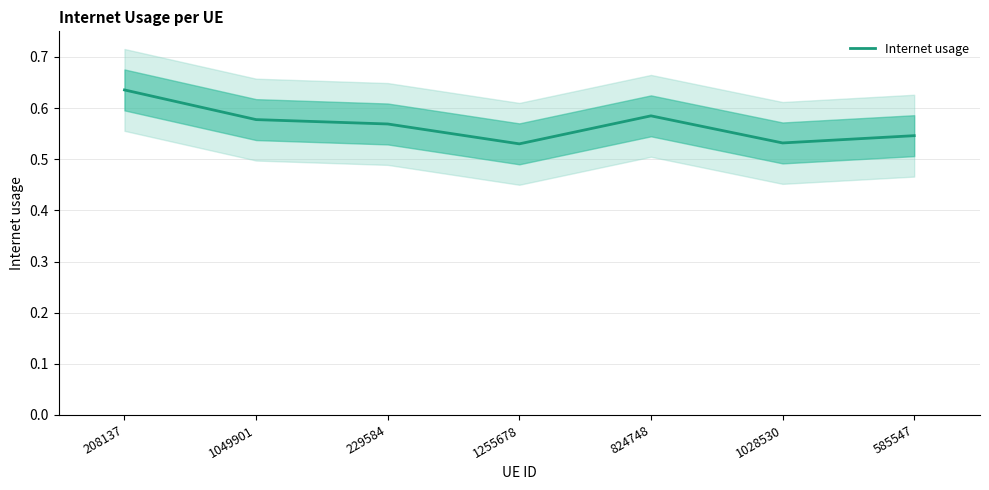

What is the difference between the maximum and minimum values?

0.1